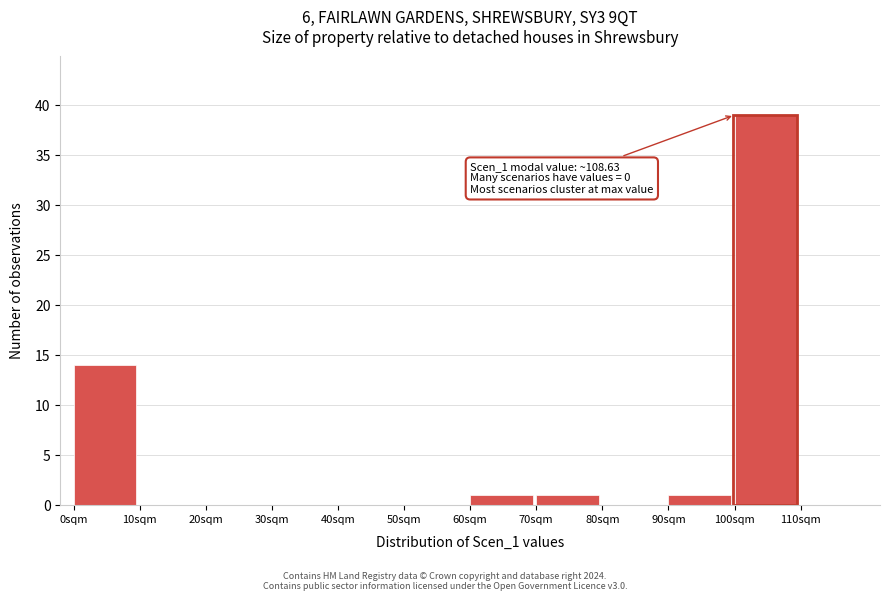

Over which range of the x-axis is the bar tallest?

100 to 110